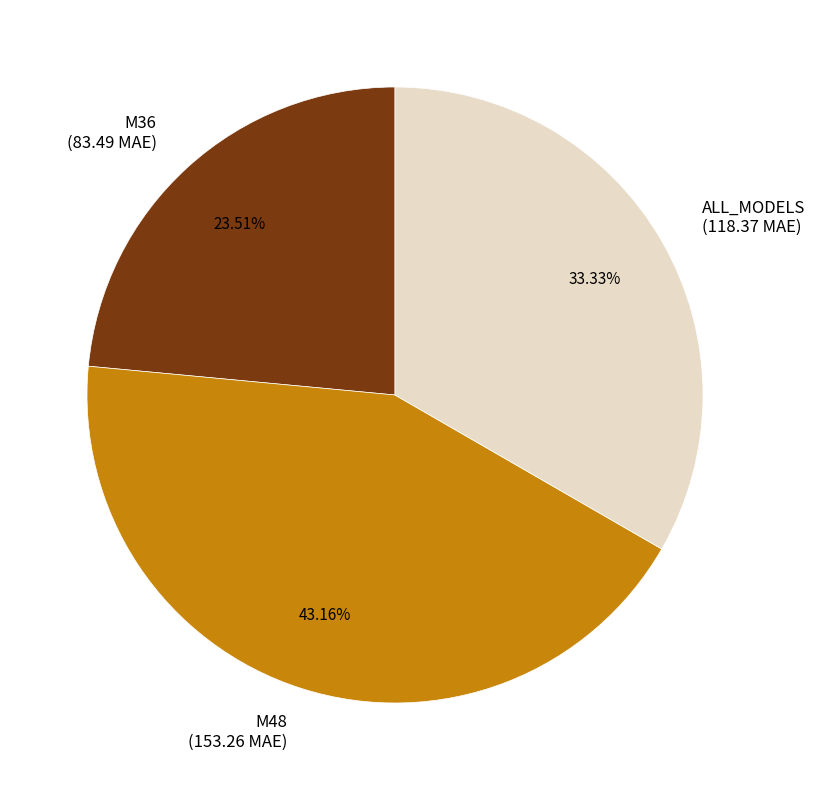

To the nearest percent, what is the difference between the M48 and M36 slice percentages?

20%